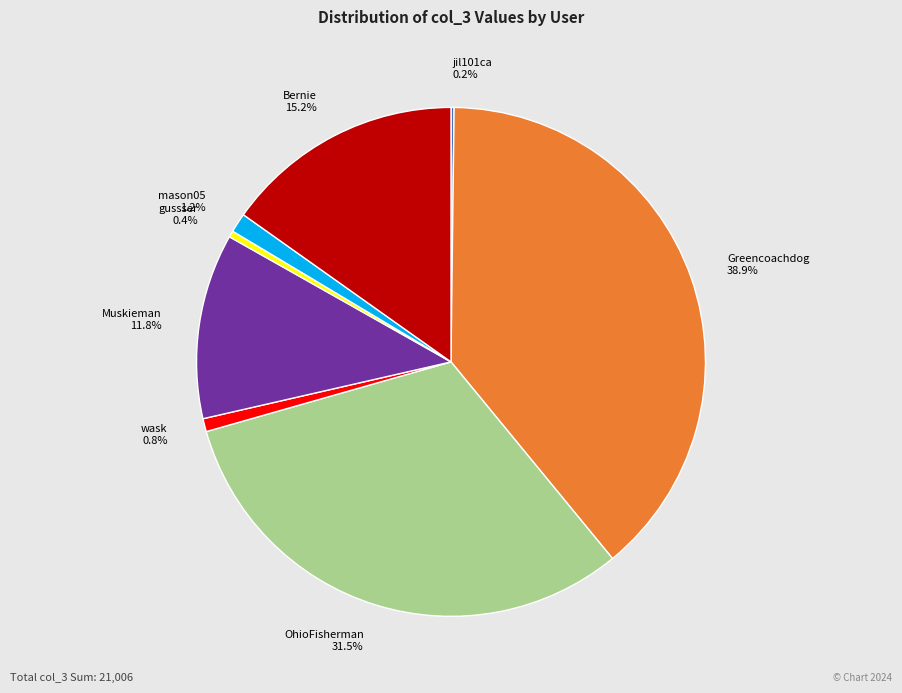

Is it true that gussser is 0% of the pie?

True